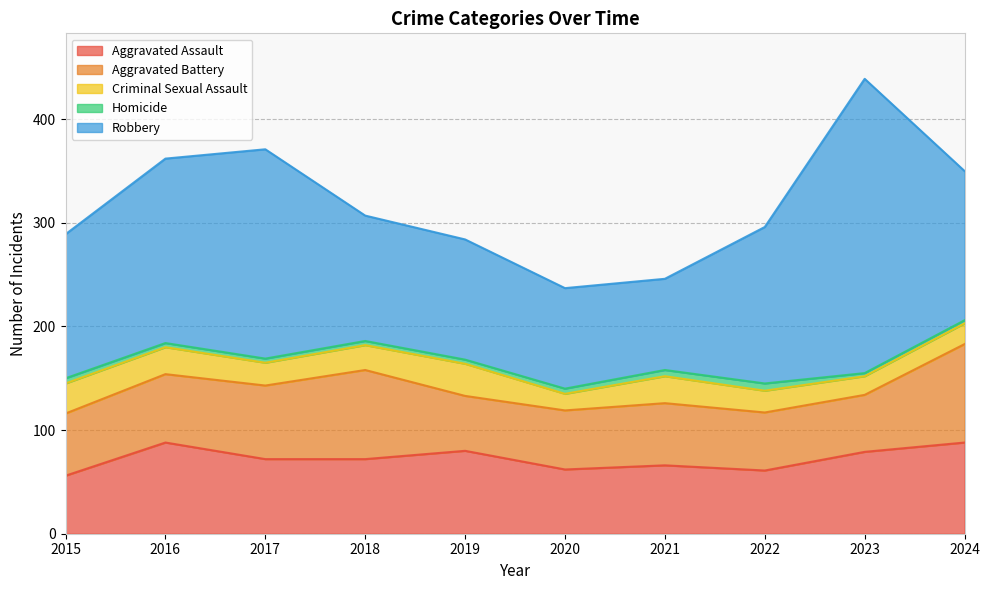

Reading left to right, transcribe all the data shown in this chart.

Aggravated Assault: 2015=56	2016=88	2017=72	2018=72	2019=80	2020=62	2021=66	2022=61	2023=79	2024=88
Aggravated Battery: 2015=60	2016=66	2017=71	2018=86	2019=53	2020=57	2021=60	2022=56	2023=55	2024=95
Criminal Sexual Assault: 2015=29	2016=26	2017=22	2018=24	2019=31	2020=16	2021=26	2022=21	2023=18	2024=20
Homicide: 2015=5	2016=4	2017=4	2018=4	2019=4	2020=5	2021=6	2022=7	2023=3	2024=3
Robbery: 2015=139	2016=178	2017=202	2018=121	2019=116	2020=97	2021=88	2022=151	2023=284	2024=144